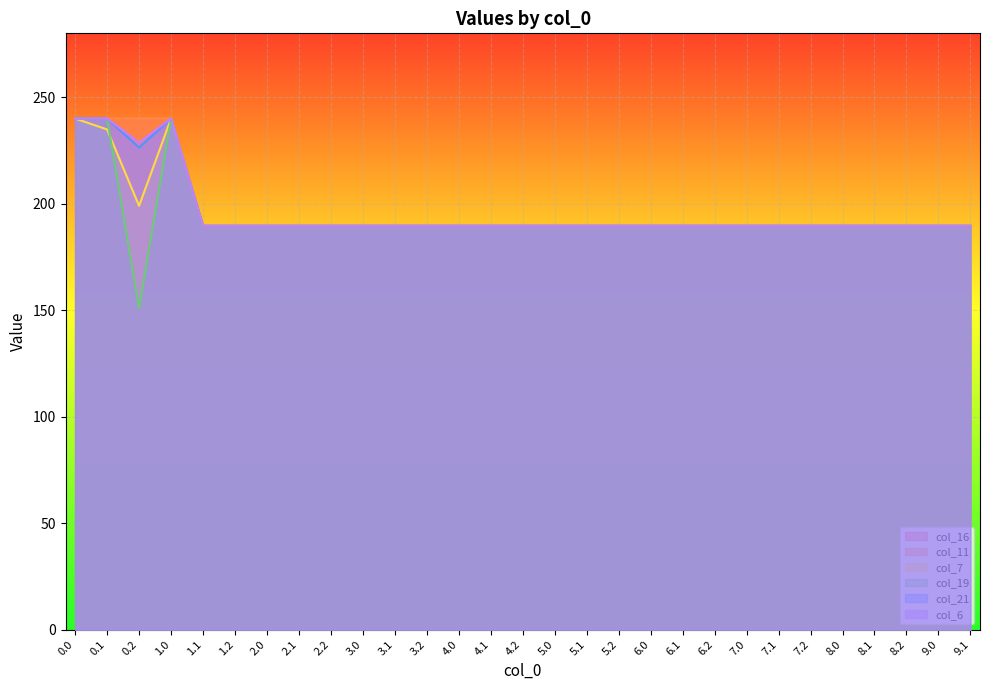

True or false: col_19 has a value of 259.9 at 5.1.

False